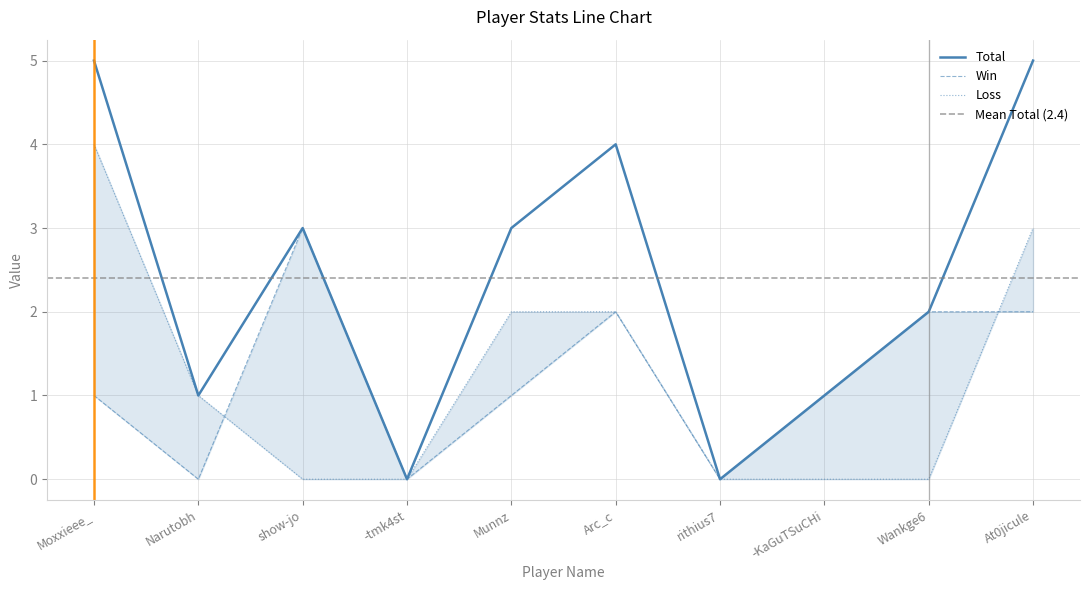

Reading right to left, extract all data points from this chart.

Total: 5	2	1	0	4	3	0	3	1	5
Win: 2	2	1	0	2	1	0	3	0	1
Loss: 3	0	0	0	2	2	0	0	1	4